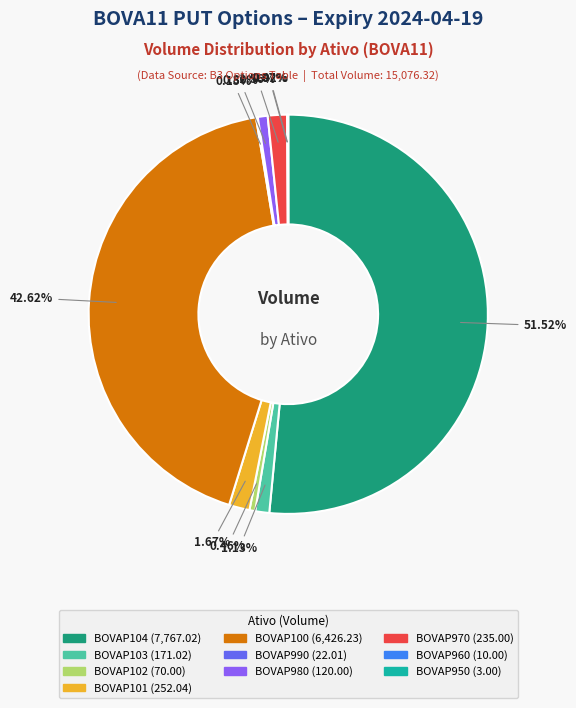

The BOVAP980 slice represents 1% of the pie. True or false?

True